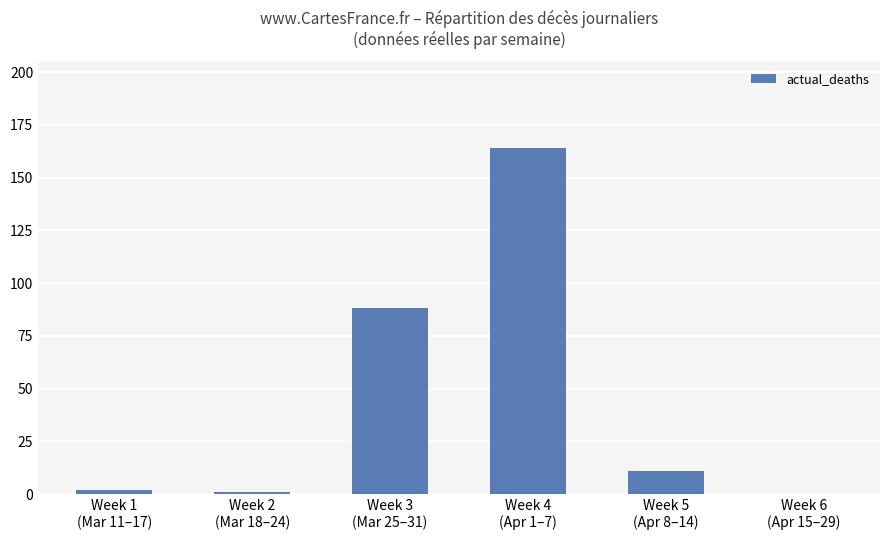

True or false: the data shows 0 at Week 6
(Apr 15–29).

True